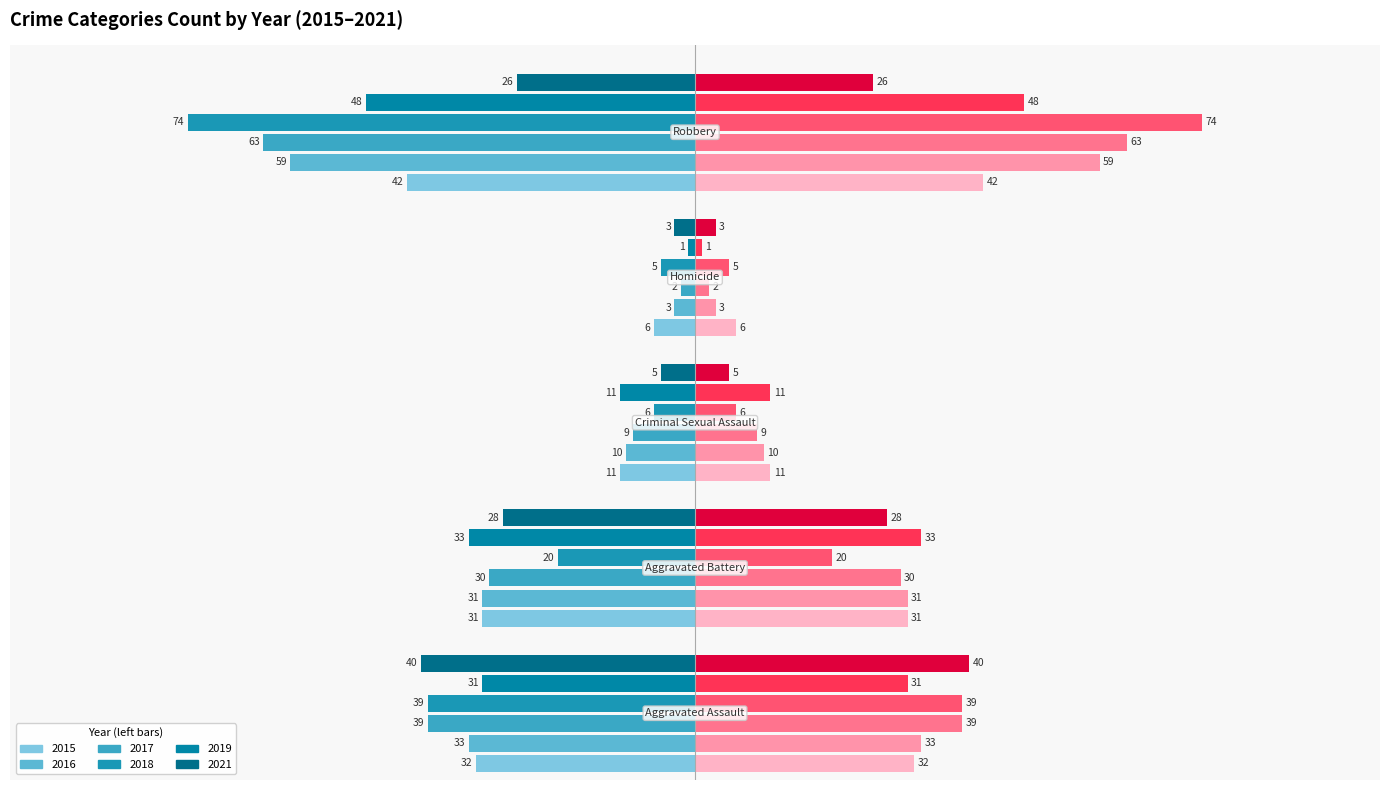

How many data points in 2017 are above -30?

2